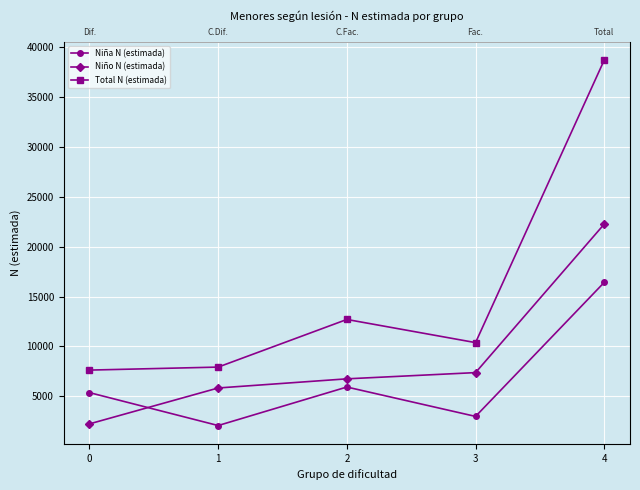

Which category has the lowest value across all series?

1